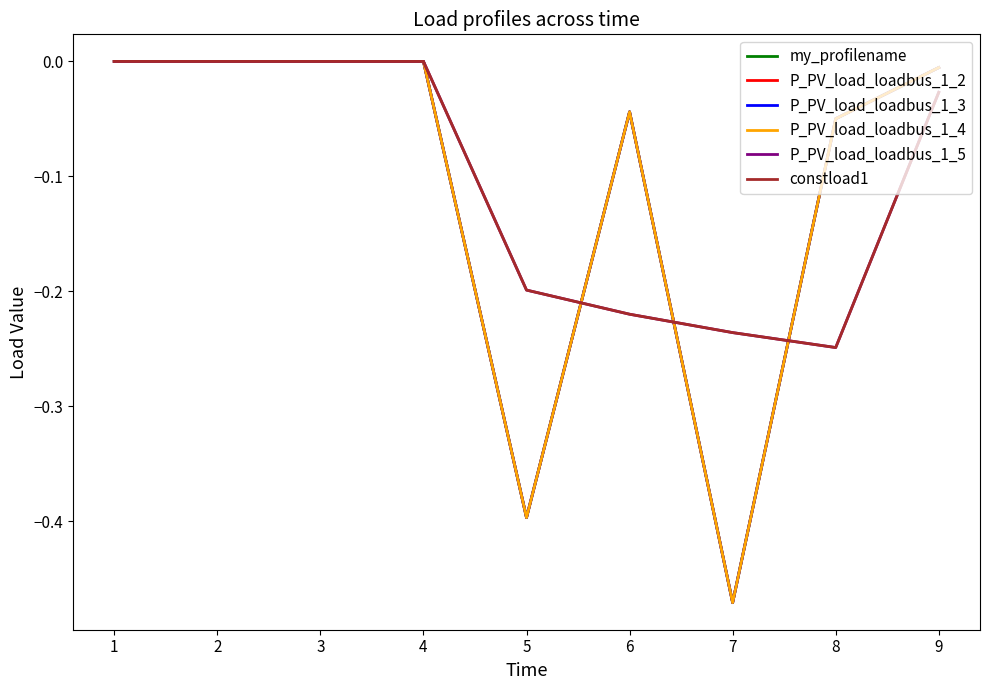

In P_PV_load_loadbus_1_3, how many points are higher than both neighbors (excluding endpoints)?

1